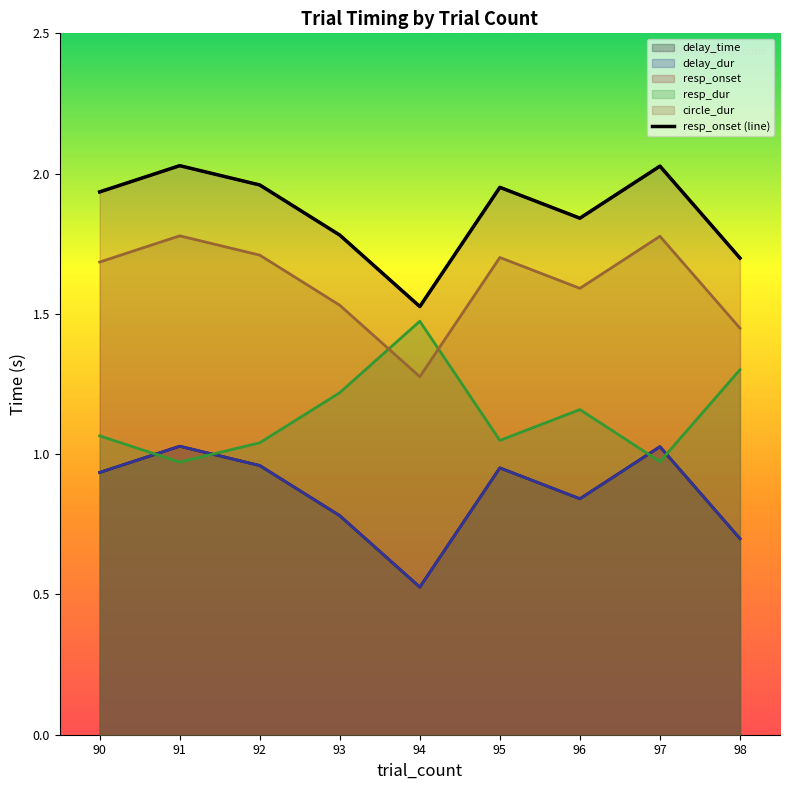

Does the chart display data point markers on the line(s)?

No